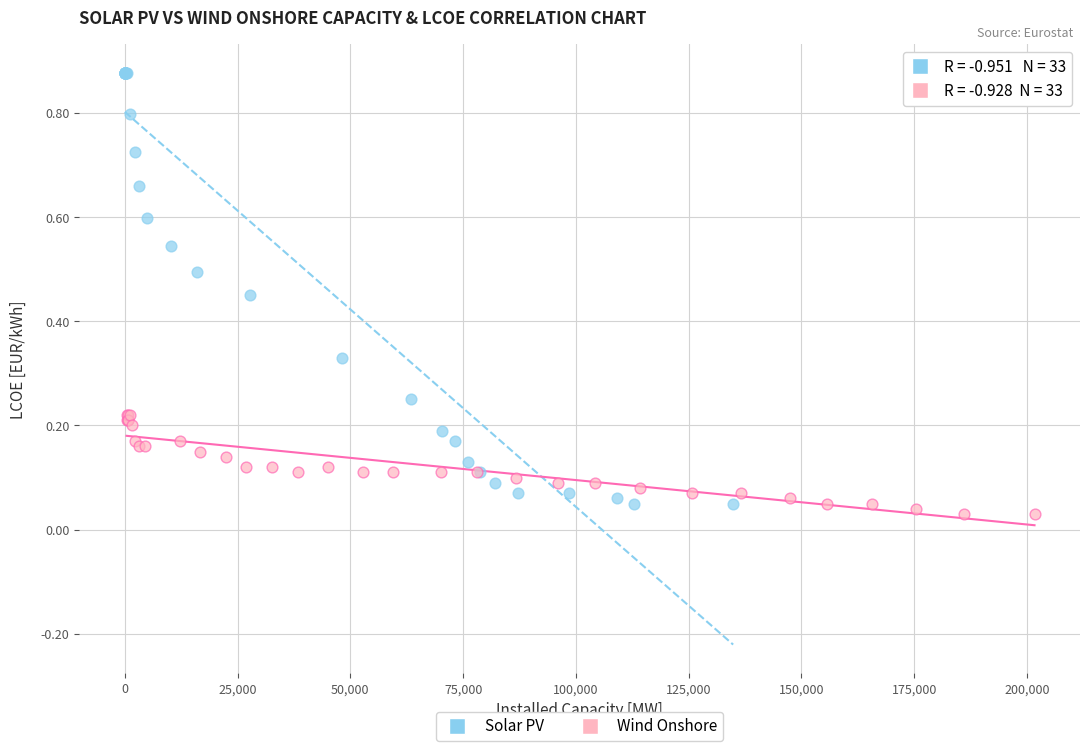

Which series has the largest Y range (max minus min)?

Solar PV